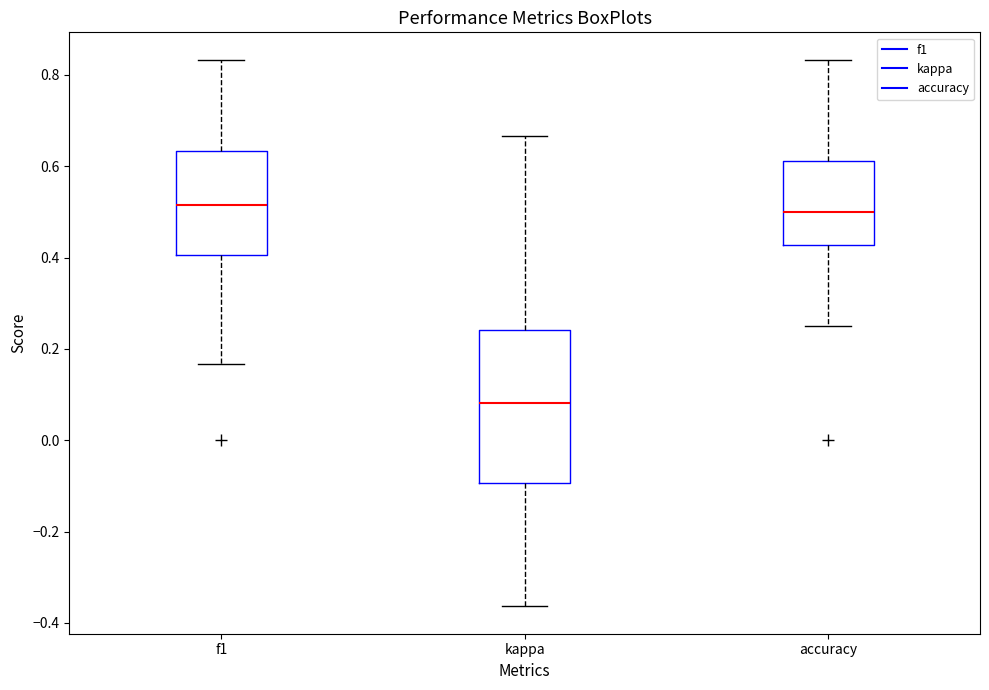

Which box's median line is the lowest?

kappa